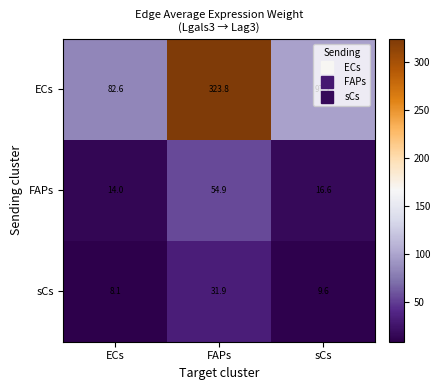

Which series changed the most between FAPs and sCs?

ECs